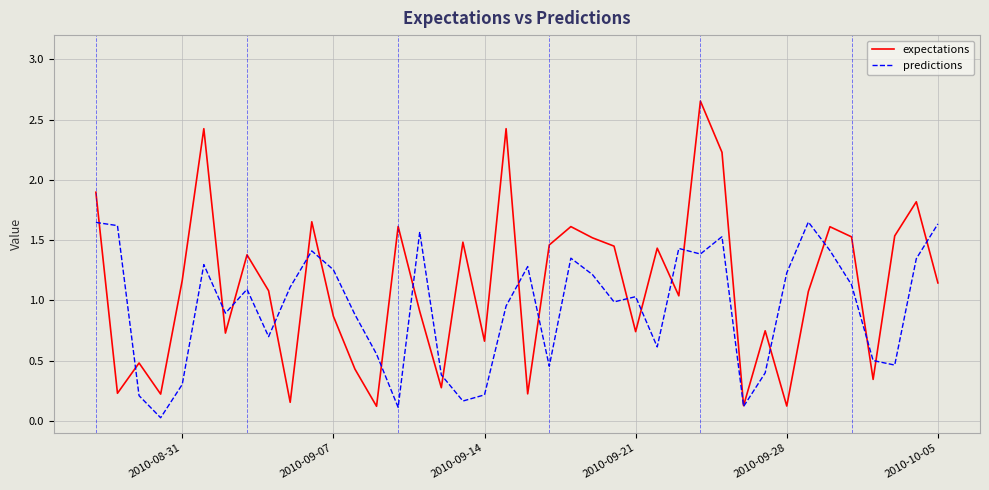

Which series has the largest total across all categories?

expectations